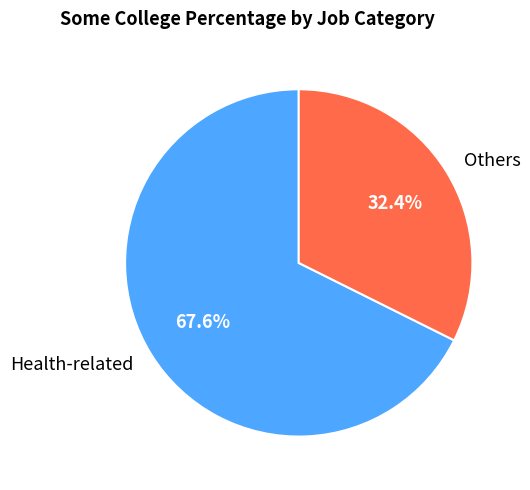

What percentage do Health-related and Others together represent?

100.0%